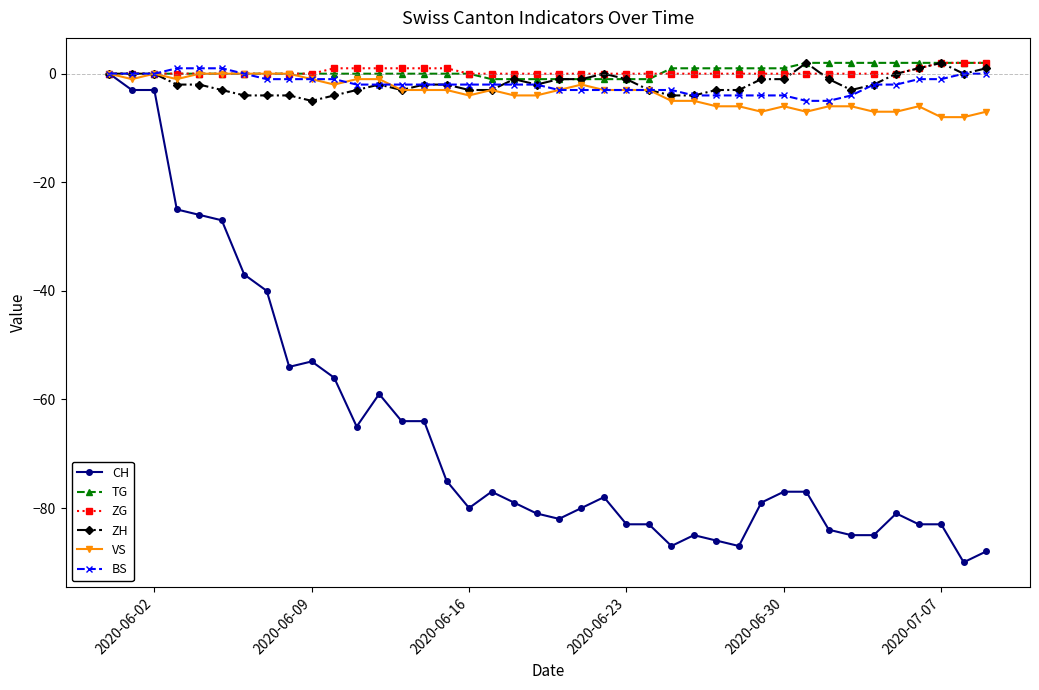

Which series has the widest spread of values?

CH